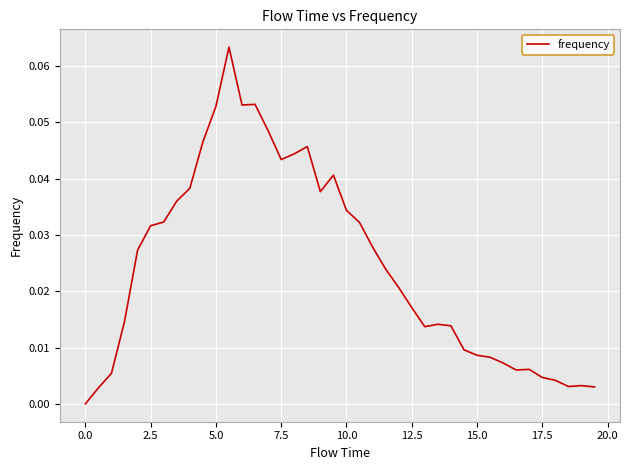

Does the chart display data point markers on the line(s)?

No